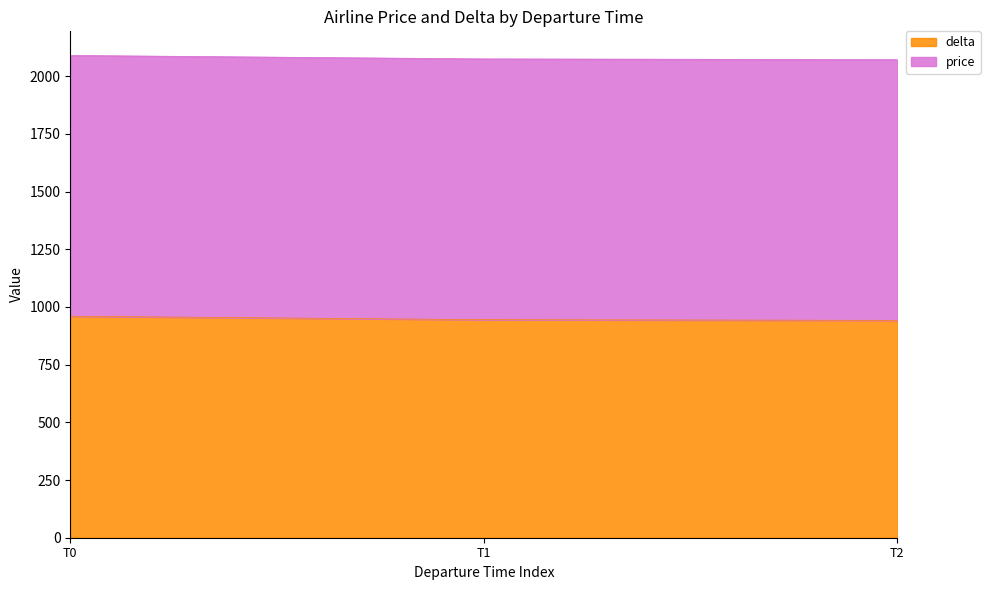

What is the maximum value shown in the chart?

960